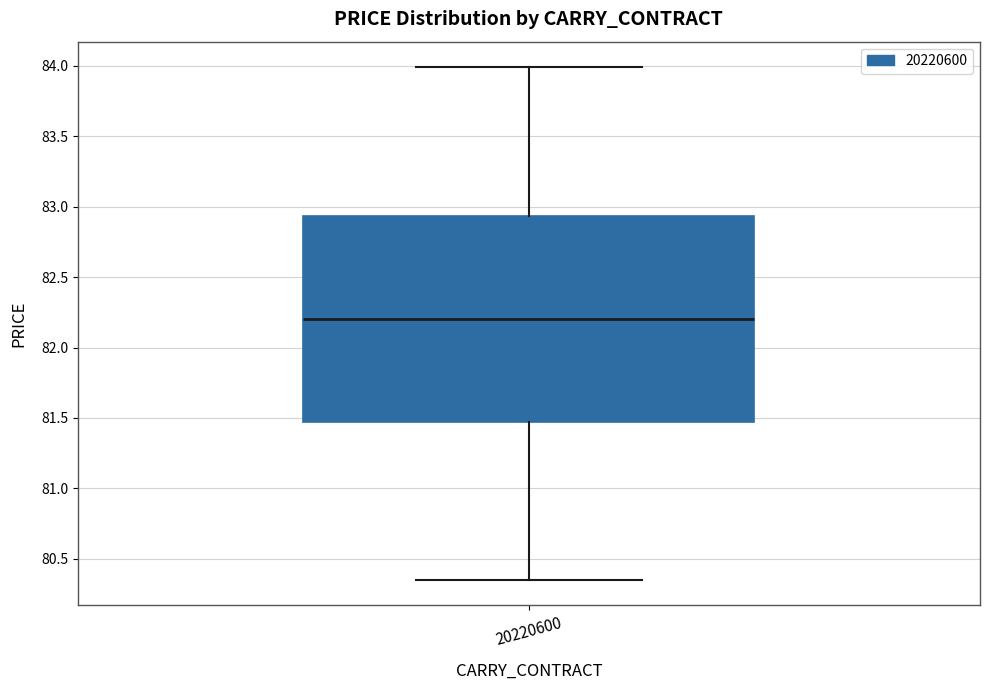

Transcribe this box plot: give where the median line is, the range the box spans, and where the two whiskers end, as read against the y-axis. The values are not printed on the chart, so give them approximately, as read against the axis.

median 82.20, box 81.45 to 82.95, whiskers 80.35 to 84.00